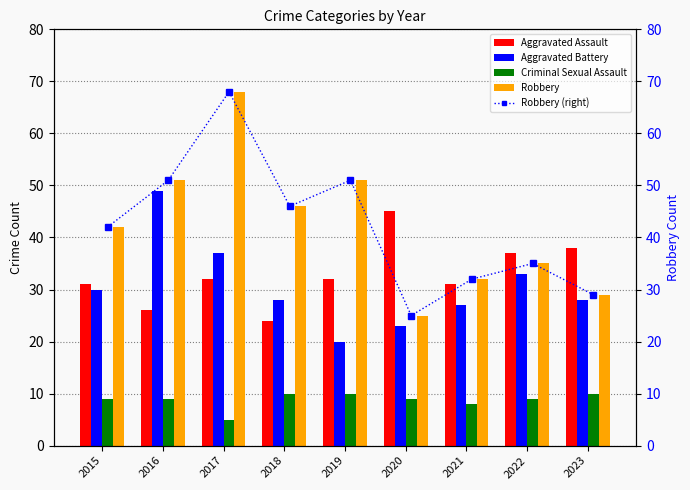

What is the sum of all Aggravated Assault values?

296